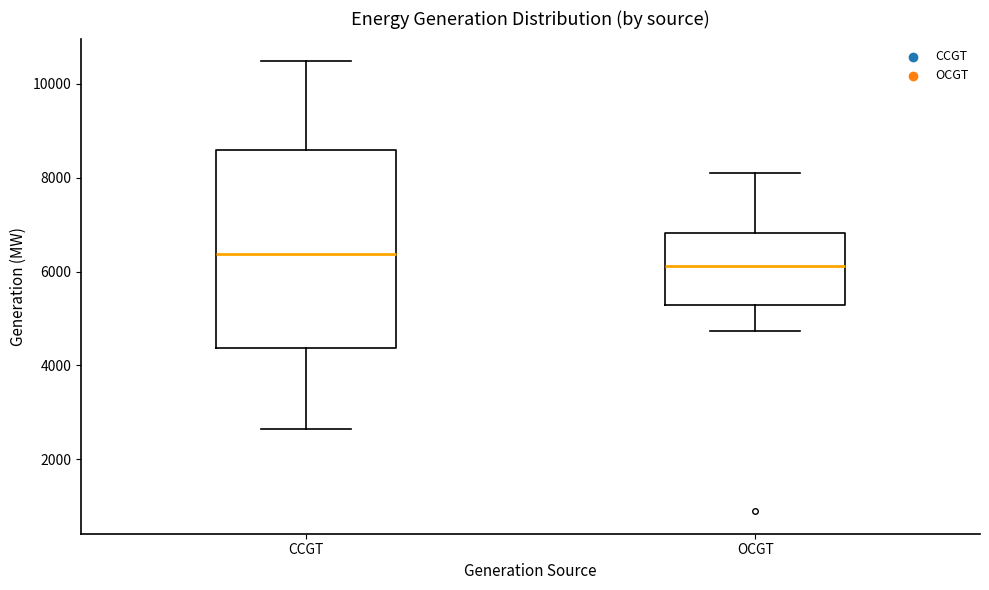

Where does the upper whisker of the box for OCGT end on the y-axis? The values are not printed on the chart, so give them approximately, as read against the axis.

8200